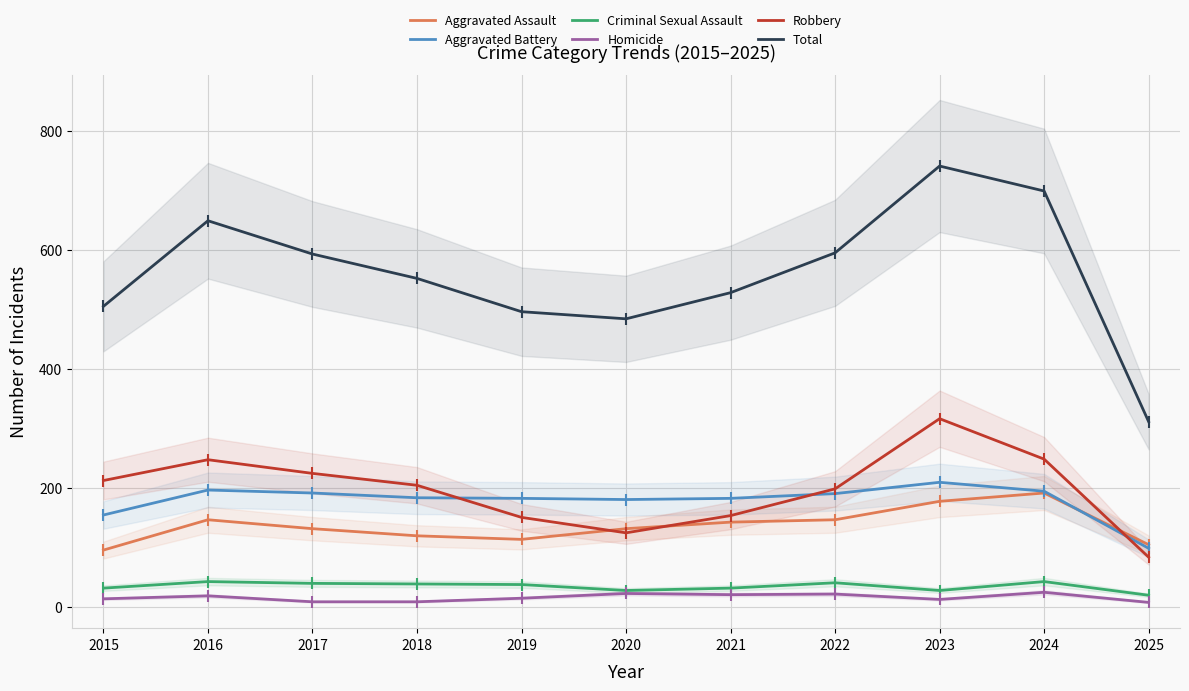

At which category does Total reach its first local peak?

2016